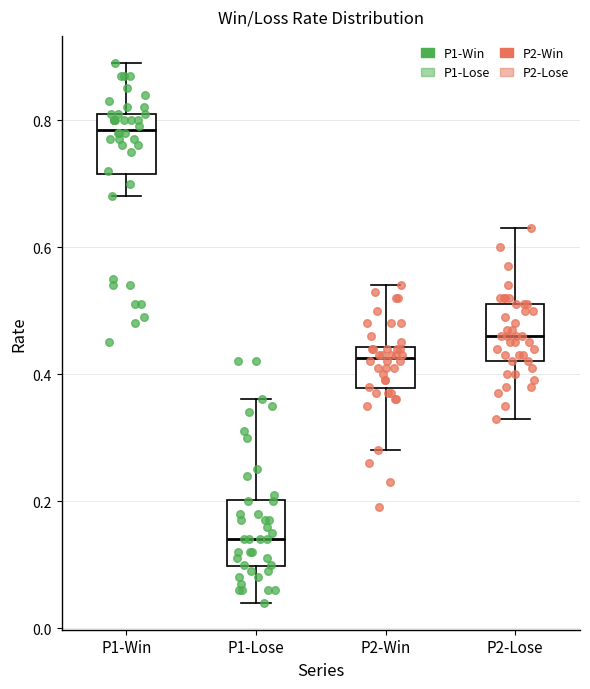

Where is the lower edge of the box for P2-Lose on the y-axis? The values are not printed on the chart, so give them approximately, as read against the axis.

0.42